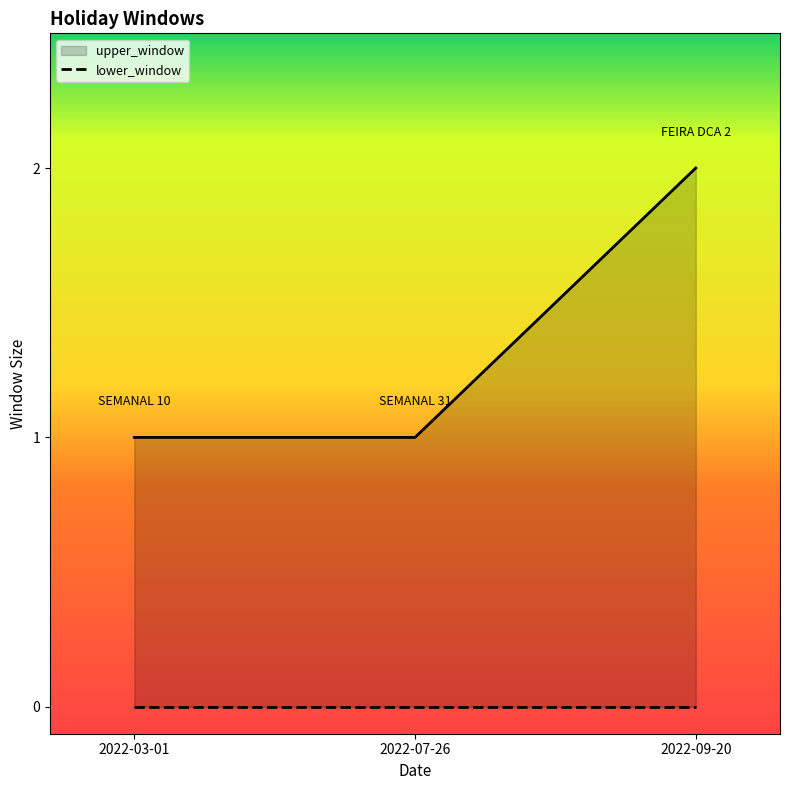

What is the label of the 1st point from the right?

2022-09-20